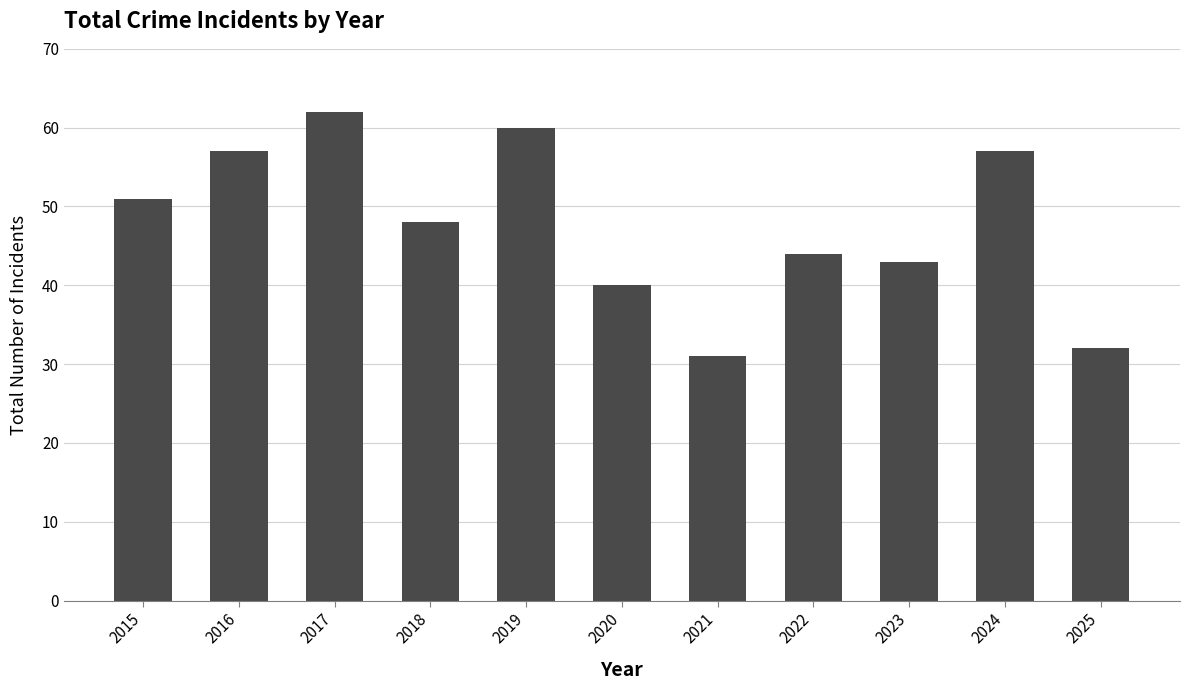

Reading left to right, what are all the values shown in this chart?

2015=51	2016=57	2017=62	2018=48	2019=60	2020=40	2021=31	2022=44	2023=43	2024=57	2025=32